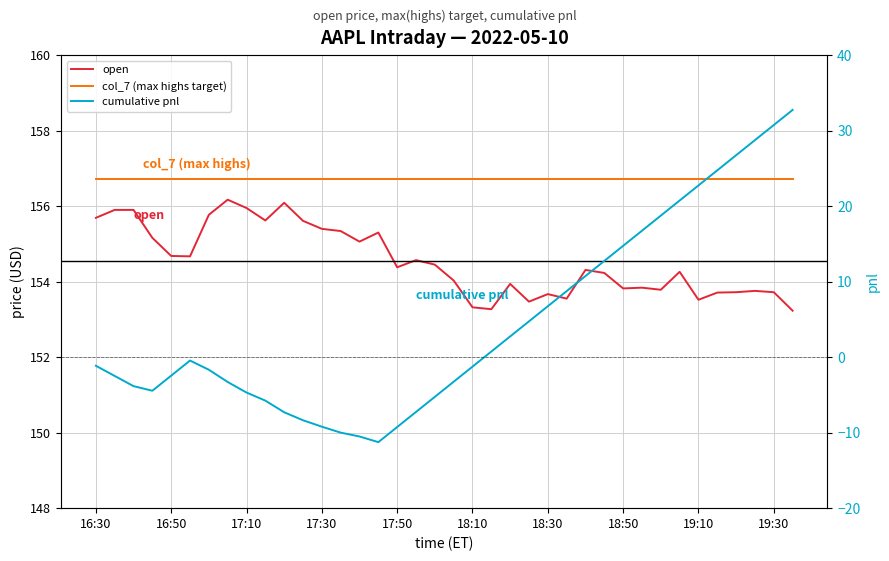

What is the difference between the maximum and second lowest values in the cumulative pnl series?

43.2